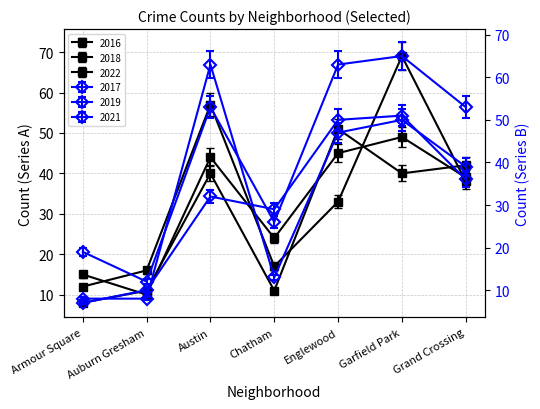

Which series has the largest total across all categories?

2019